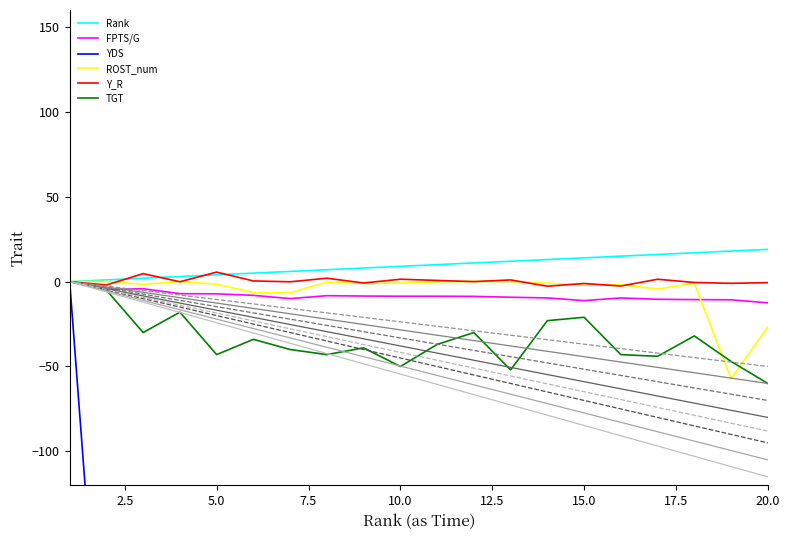

Which series has the largest total across all categories?

Rank